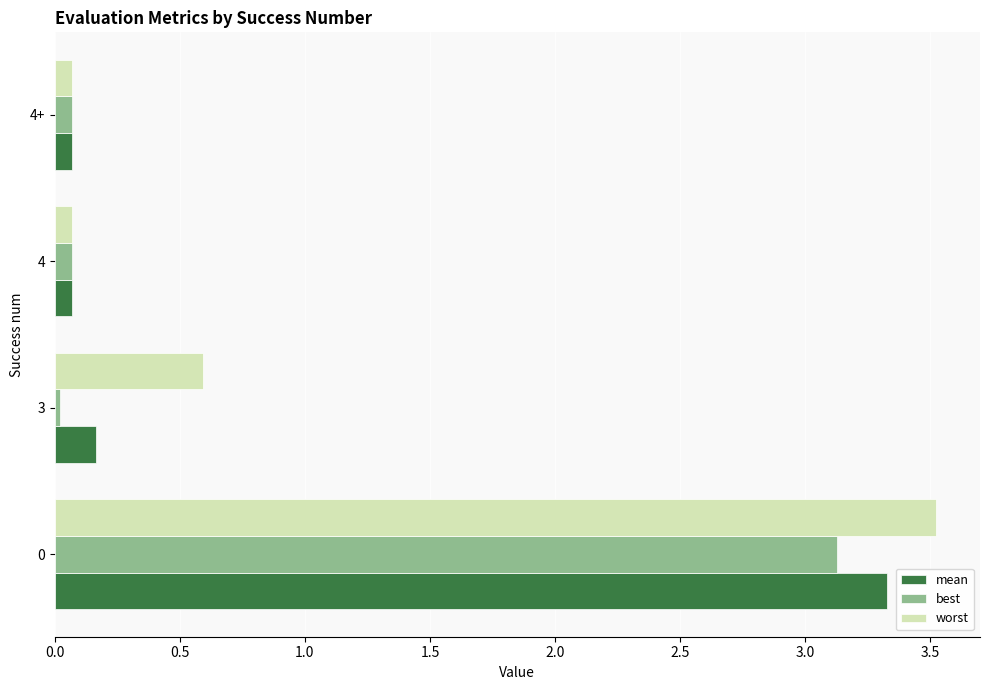

The worst series shows 0.4 at 3. True or false?

False